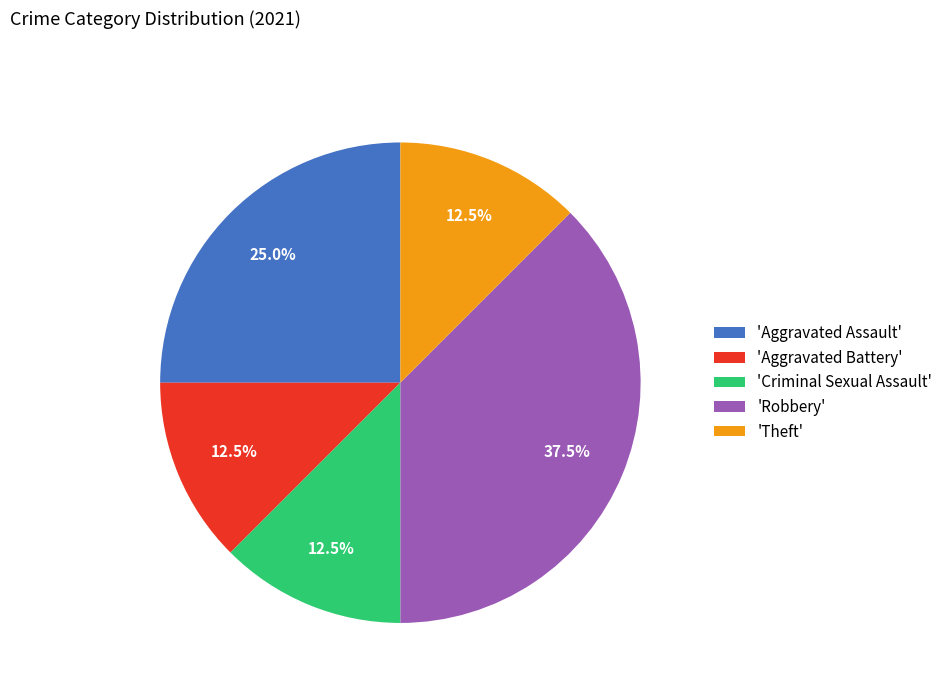

What percentage do 'Robbery' and 'Theft' together represent?

50.0%